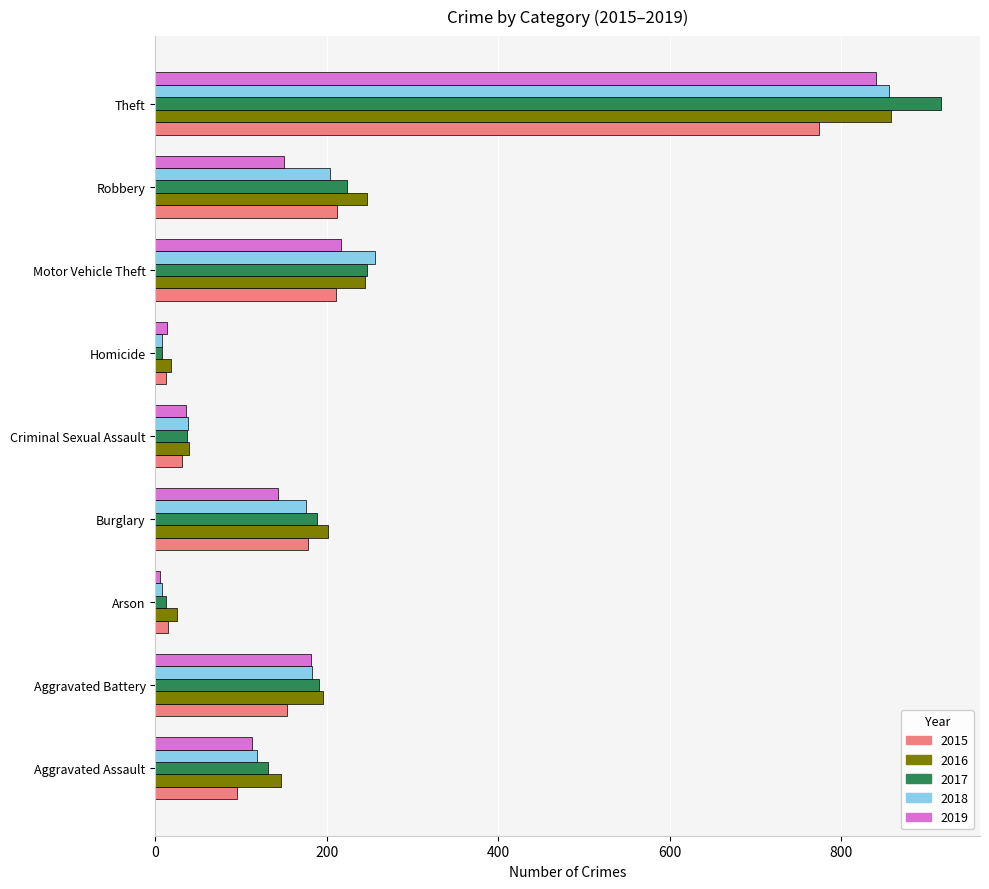

What value does the 2018 series have at Aggravated Battery?

183